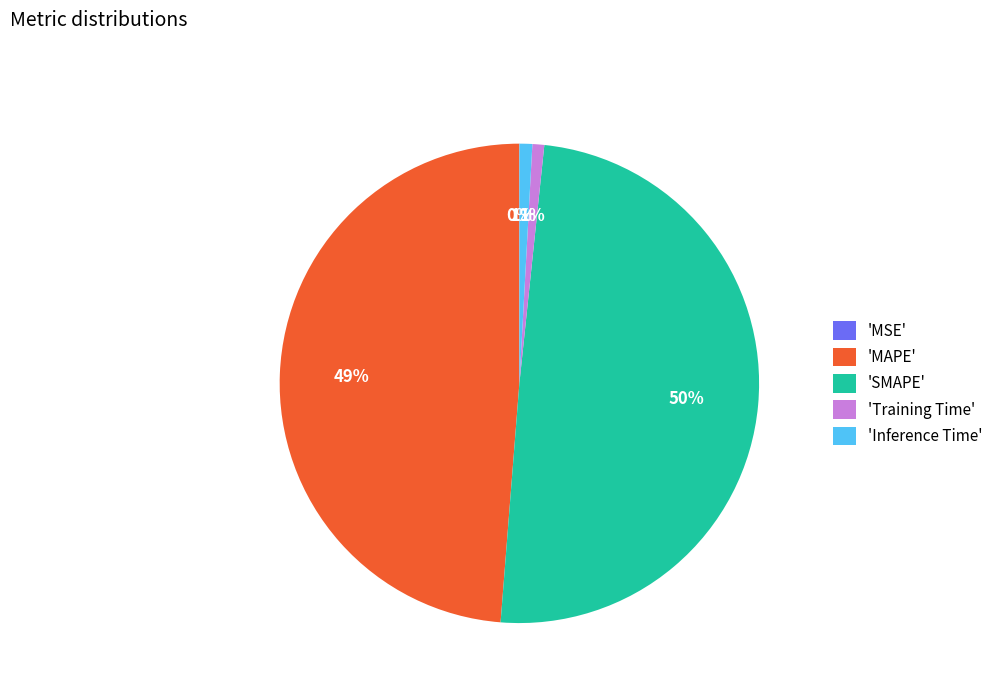

Which category has the biggest portion of the pie?

'SMAPE'